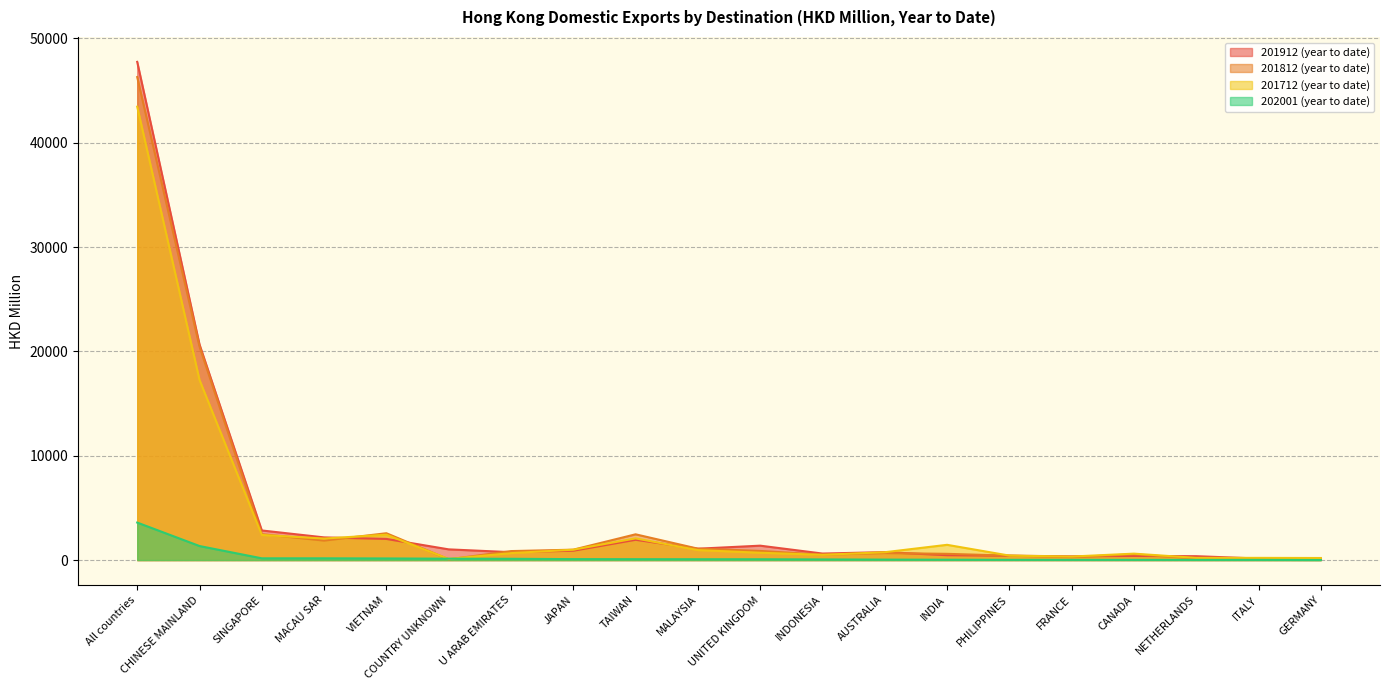

What is the value of the 202001 (year to date) point at the 18th from the left?

16.5